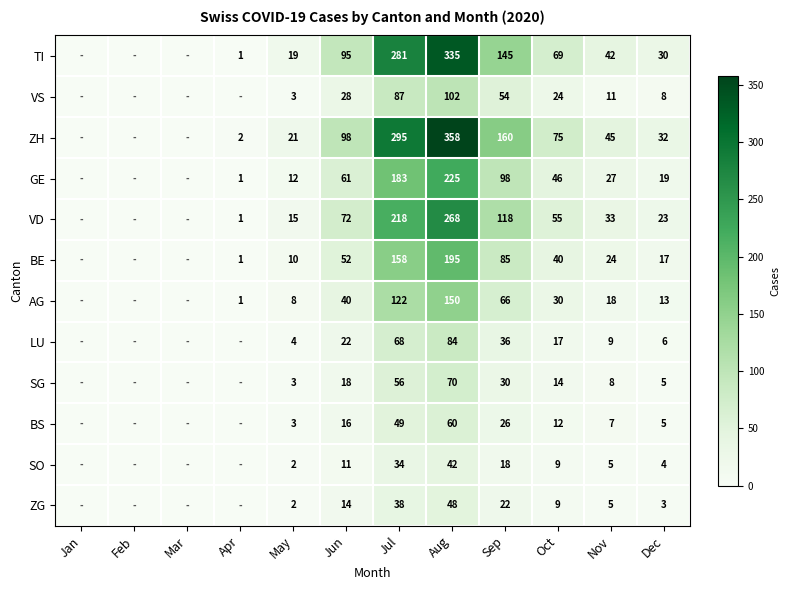

Between May and Nov, which series saw the biggest shift?

ZH